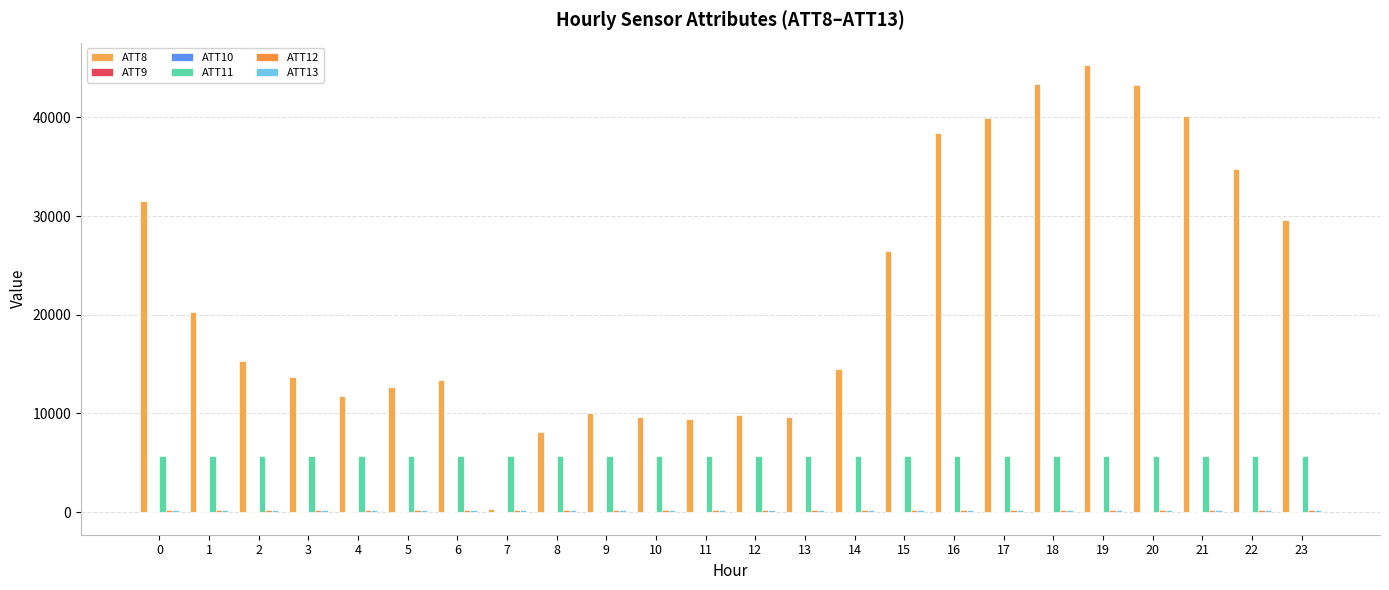

Does the chart contain stacked bars?

No